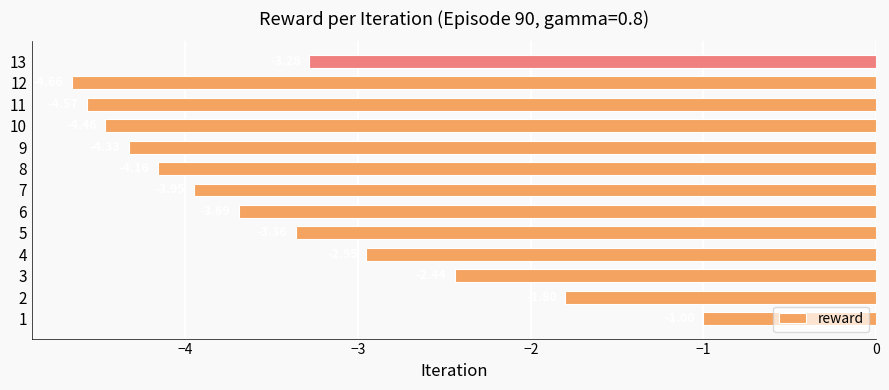

Which category has the highest value across all series?

1